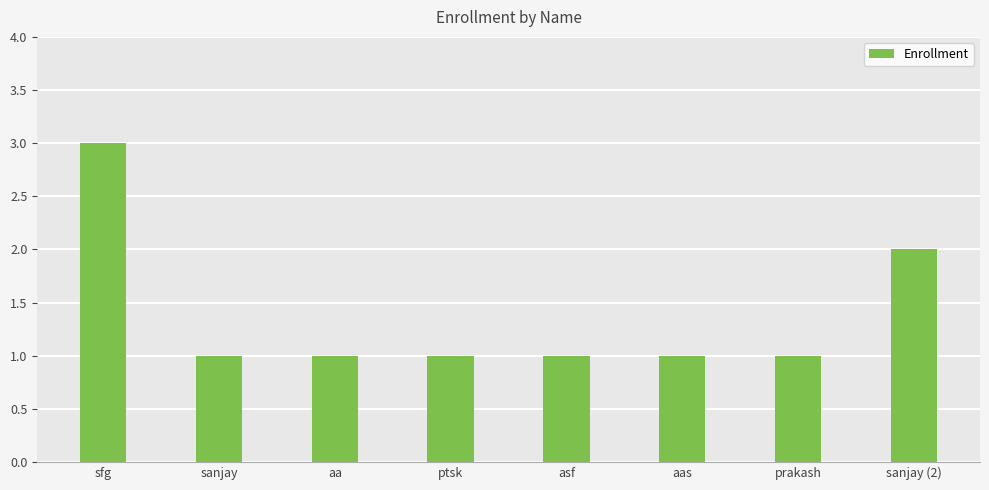

What is the value of the 3rd bar from the left?

1